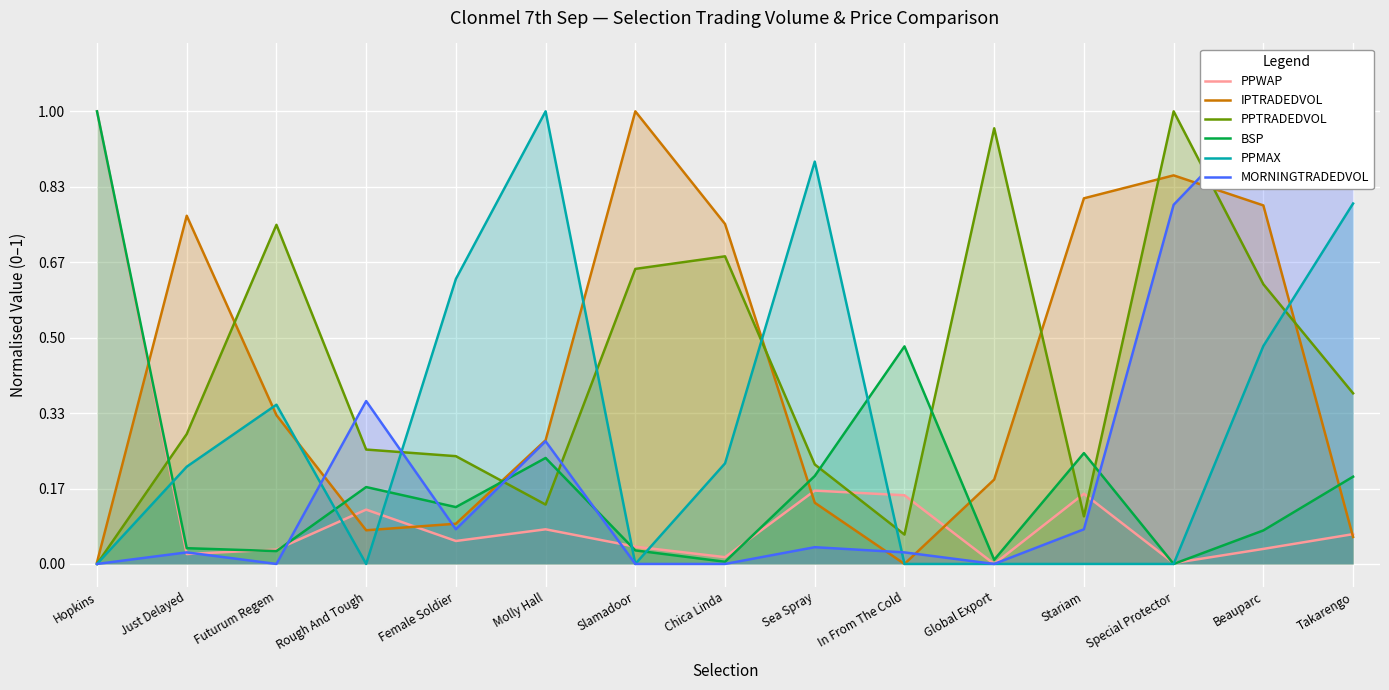

What are all the series names shown in the legend?

PPWAP, IPTRADEDVOL, PPTRADEDVOL, BSP, PPMAX, MORNINGTRADEDVOL